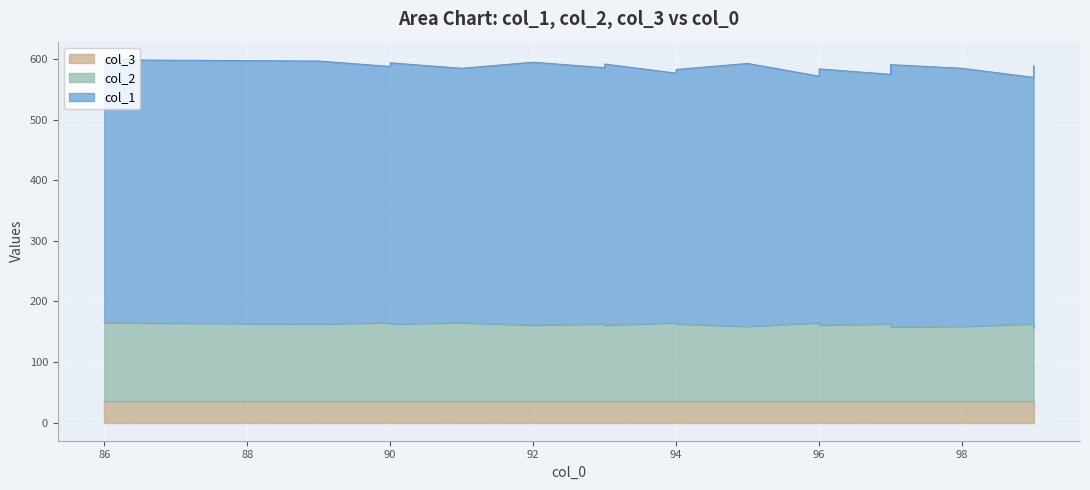

True or false: col_2 and col_1 cross at least once.

False